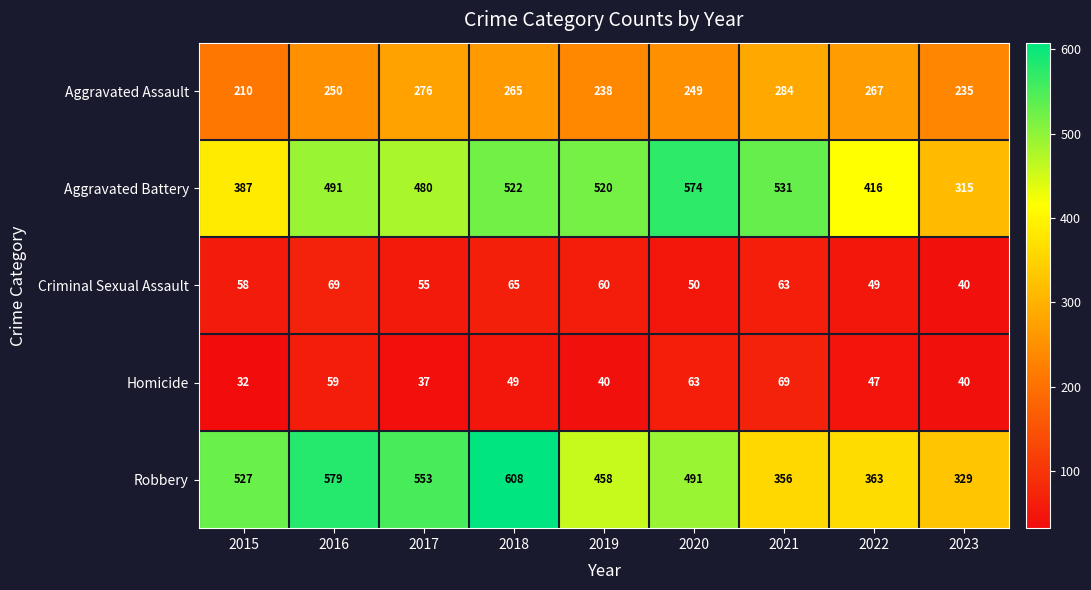

What is the total value across all series at 2017?

1401